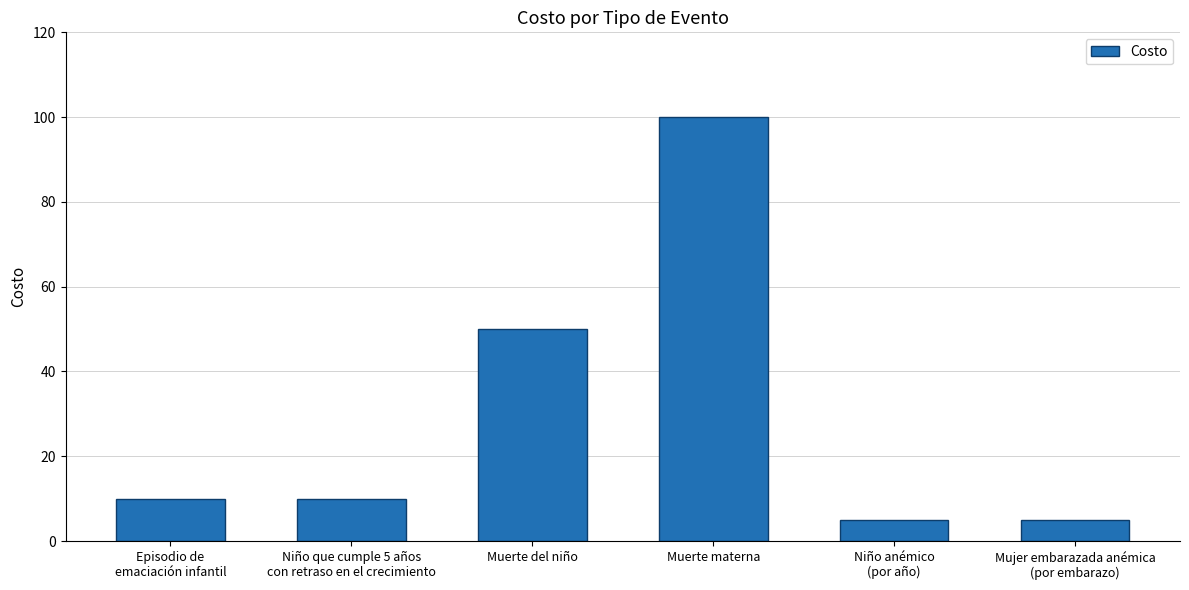

What value does the data have at Muerte del niño?

50